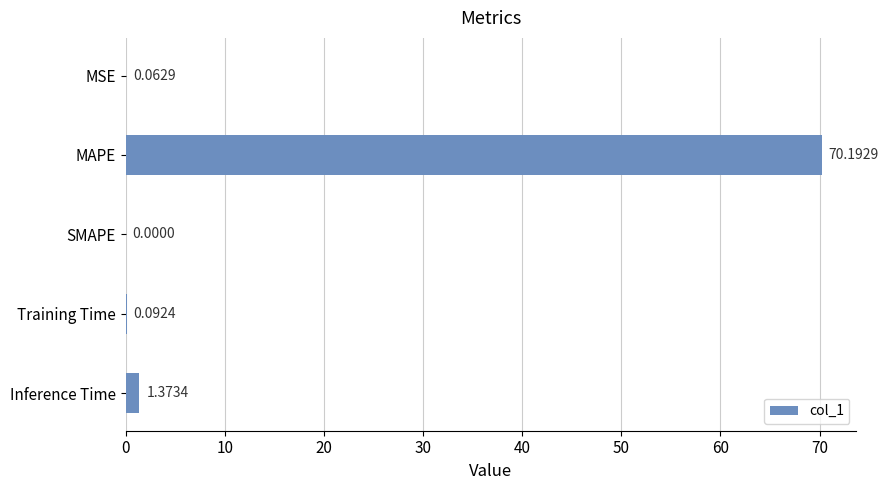

Are the bars horizontal?

Yes